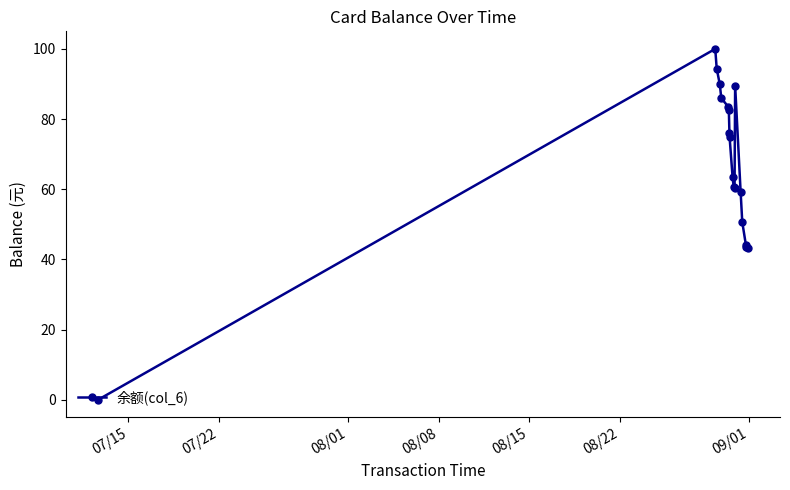

What is the maximum value shown in the chart?

100.0